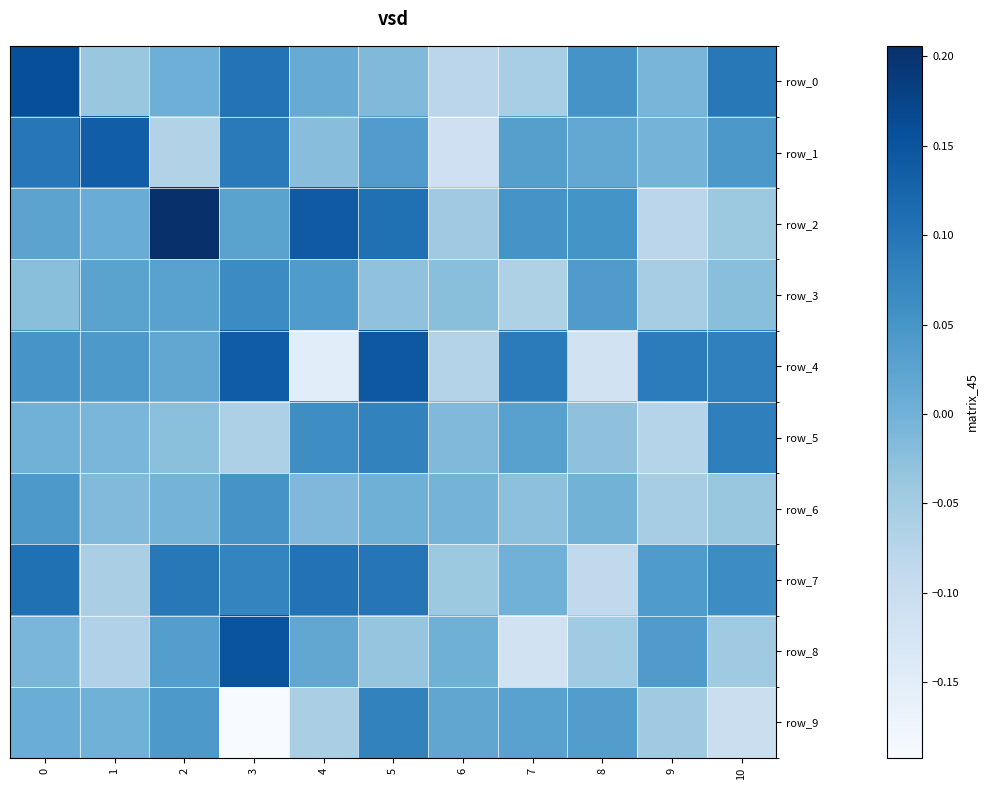

What is the minimum value shown in the chart?

-0.2